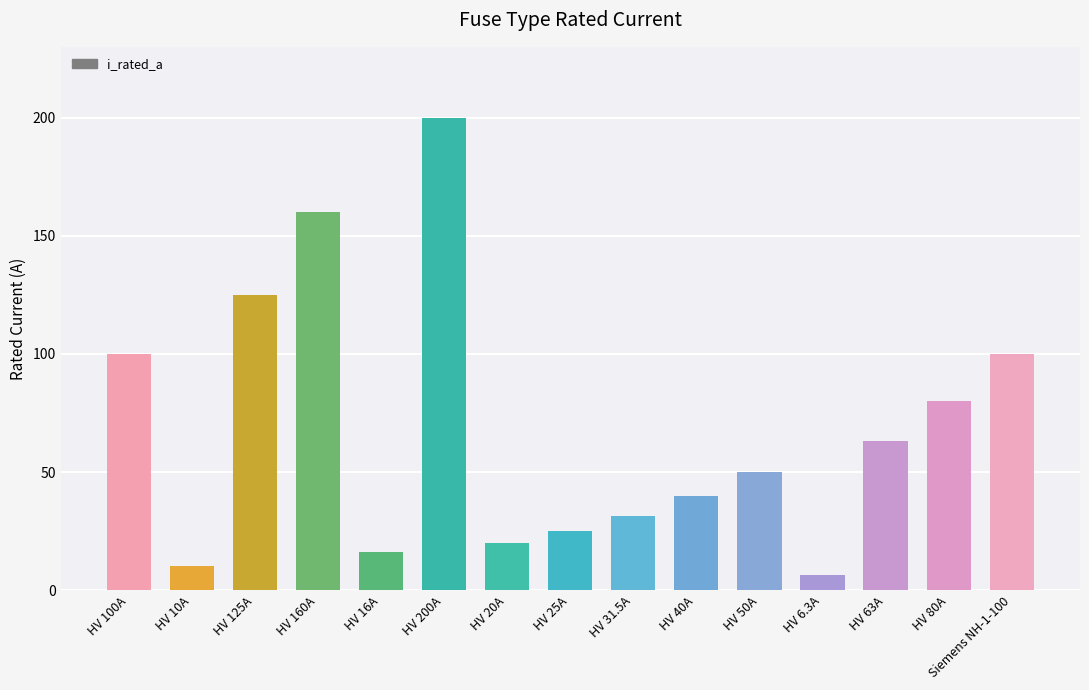

Is it true that the value at HV 160A is 160.0?

True